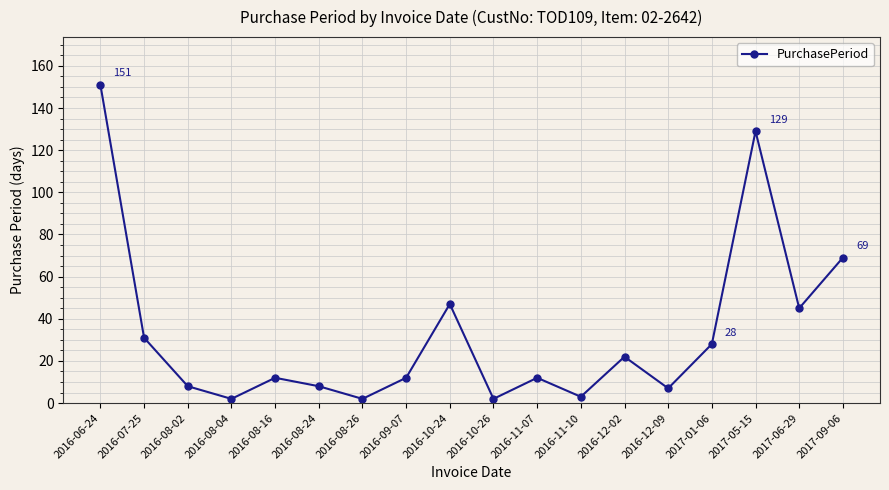

Reading left to right, extract all data points from this chart.

2016-06-24=151	2016-07-25=31	2016-08-02=8	2016-08-04=2	2016-08-16=12	2016-08-24=8	2016-08-26=2	2016-09-07=12	2016-10-24=47	2016-10-26=2	2016-11-07=12	2016-11-10=3	2016-12-02=22	2016-12-09=7	2017-01-06=28	2017-05-15=129	2017-06-29=45	2017-09-06=69